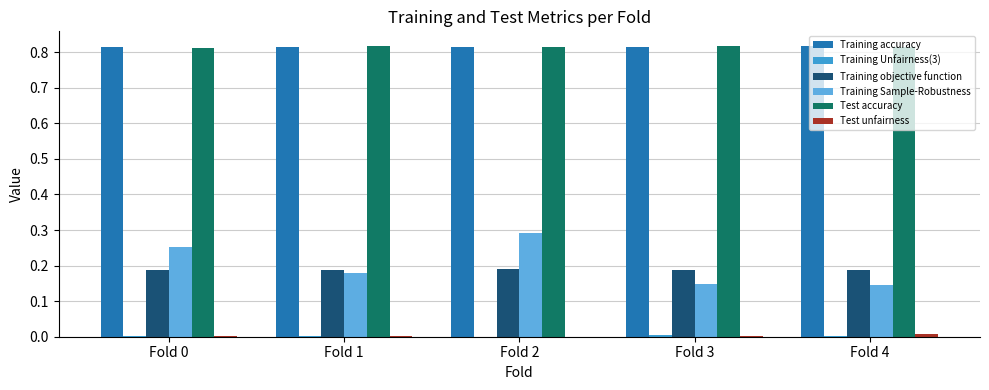

Between Fold 2 and Fold 4, which series saw the biggest shift?

Training Sample-Robustness